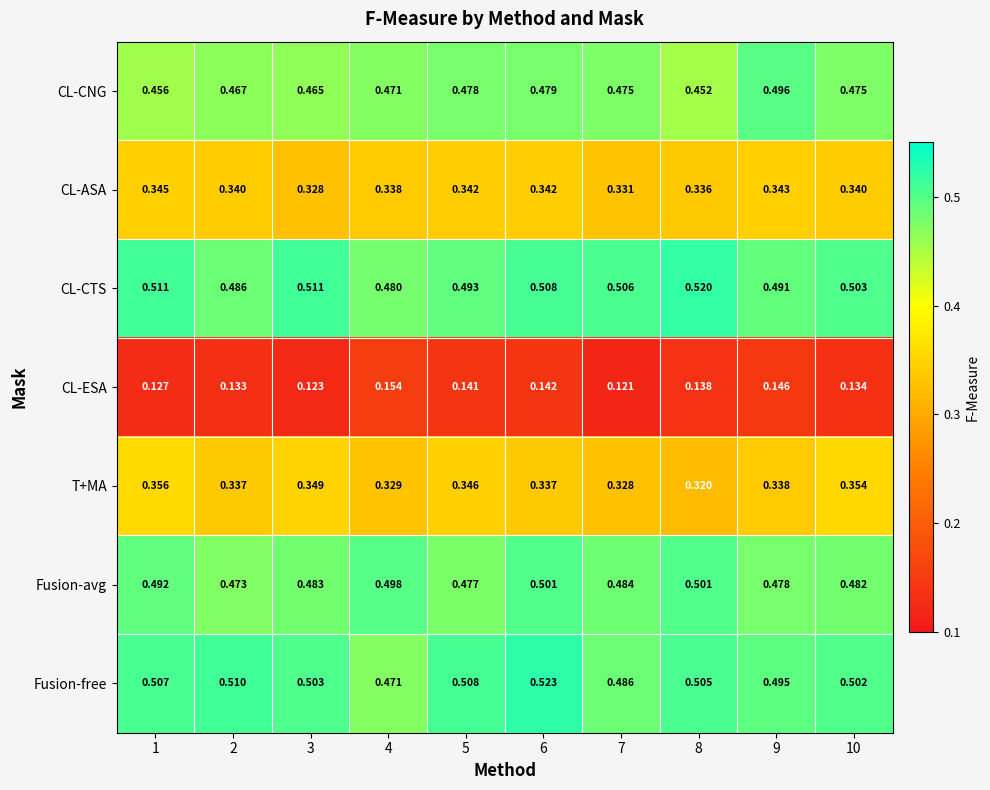

Which series has the largest total across all categories?

Fusion-free